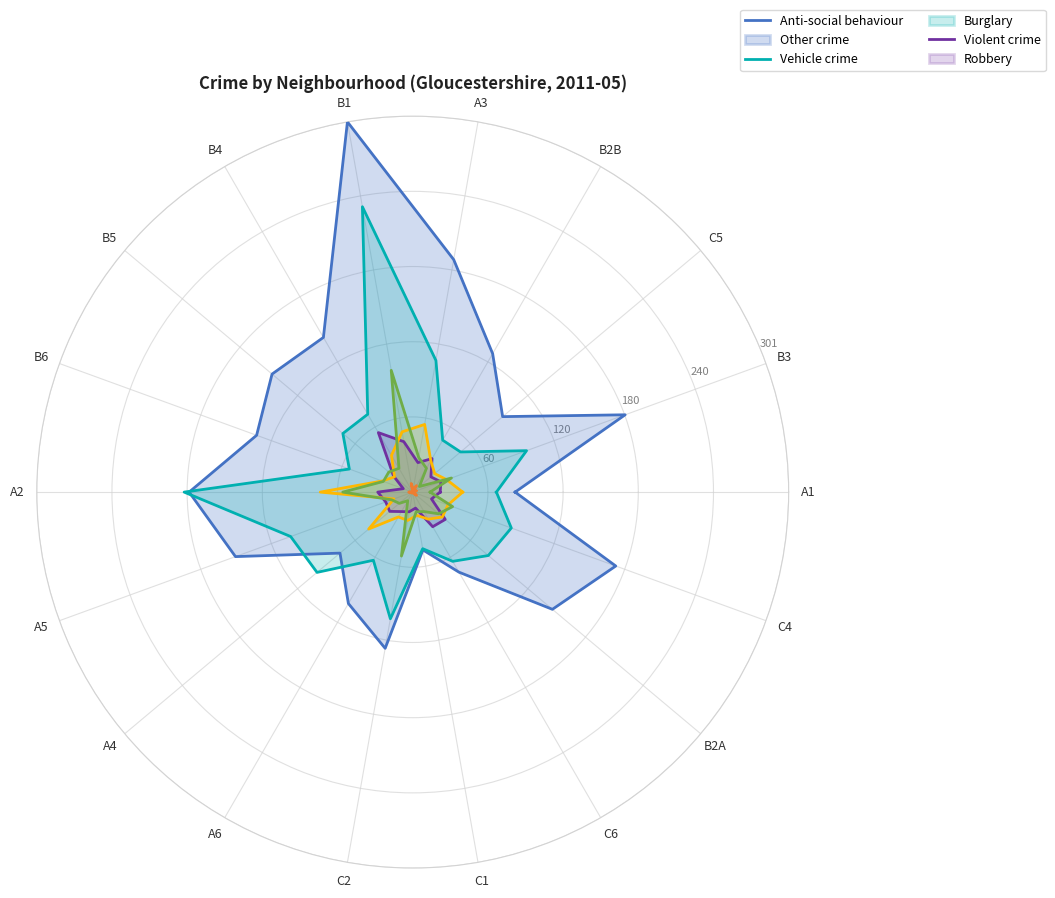

What is the approximate value of Robbery at C6?

1